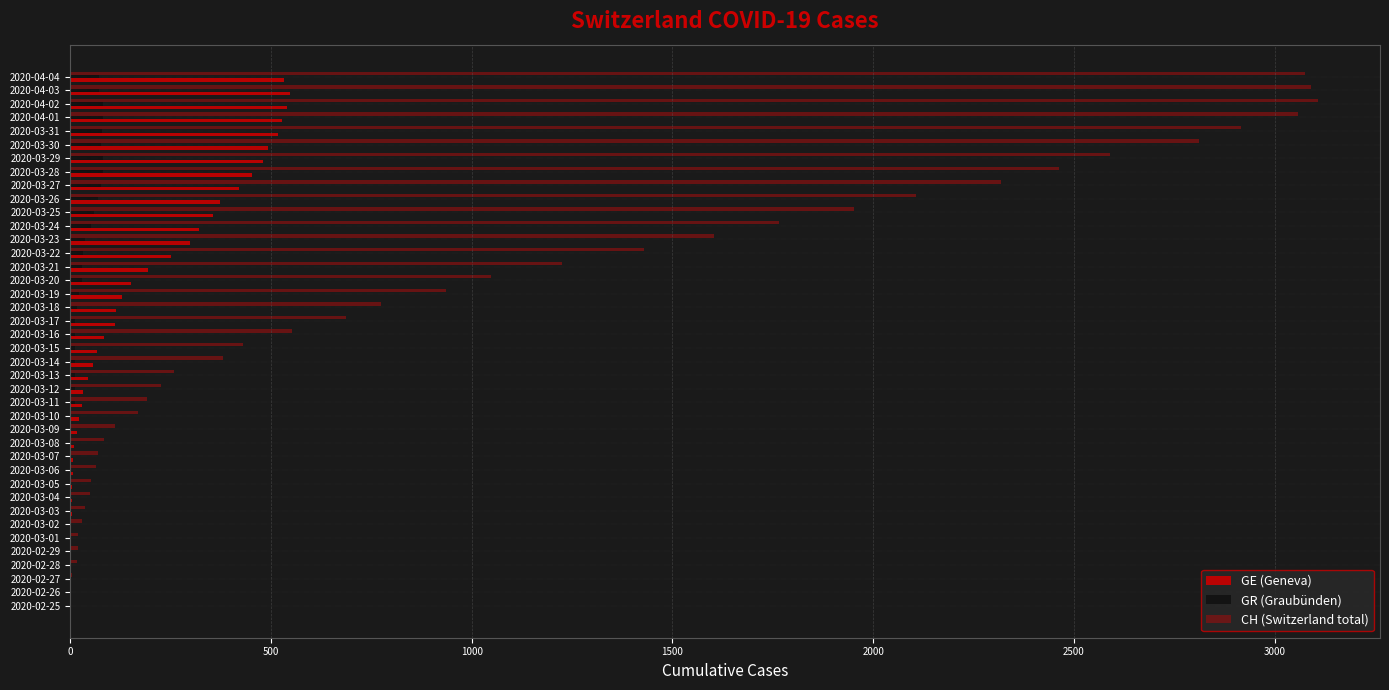

Which series has the largest total across all categories?

CH (Switzerland total)